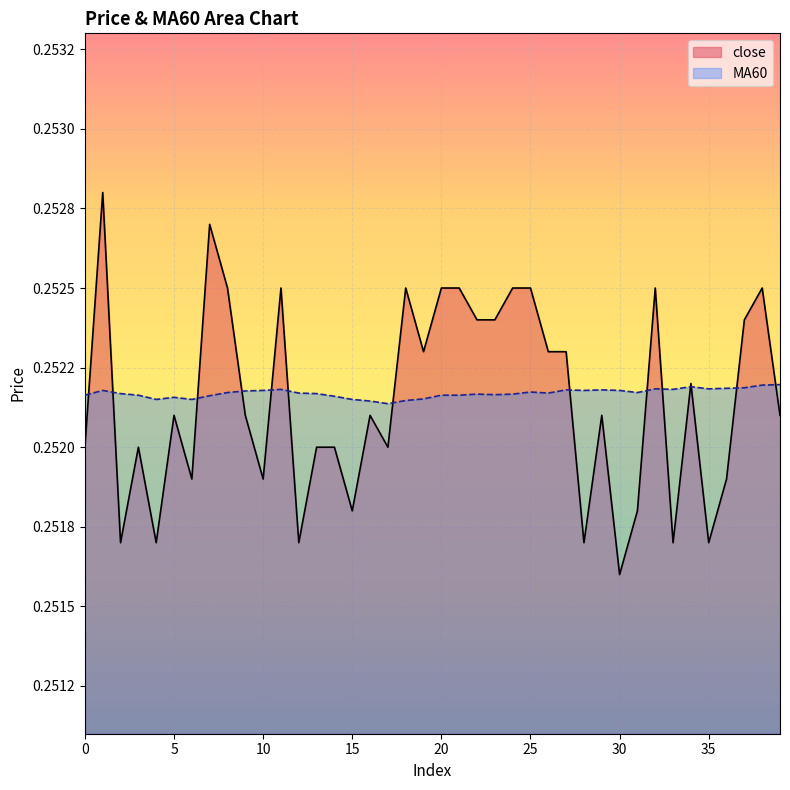

Reading right to left, list all the values displayed in this chart.

close: 39=0.3	38=0.3	37=0.3	36=0.3	35=0.3	34=0.3	33=0.3	32=0.3	31=0.3	30=0.3	29=0.3	28=0.3	27=0.3	26=0.3	25=0.3	24=0.3	23=0.3	22=0.3	21=0.3	20=0.3	19=0.3	18=0.3	17=0.3	16=0.3	15=0.3	14=0.3	13=0.3	12=0.3	11=0.3	10=0.3	9=0.3	8=0.3	7=0.3	6=0.3	5=0.3	4=0.3	3=0.3	2=0.3	1=0.3	0=0.3
MA60: 39=0.3	38=0.3	37=0.3	36=0.3	35=0.3	34=0.3	33=0.3	32=0.3	31=0.3	30=0.3	29=0.3	28=0.3	27=0.3	26=0.3	25=0.3	24=0.3	23=0.3	22=0.3	21=0.3	20=0.3	19=0.3	18=0.3	17=0.3	16=0.3	15=0.3	14=0.3	13=0.3	12=0.3	11=0.3	10=0.3	9=0.3	8=0.3	7=0.3	6=0.3	5=0.3	4=0.3	3=0.3	2=0.3	1=0.3	0=0.3